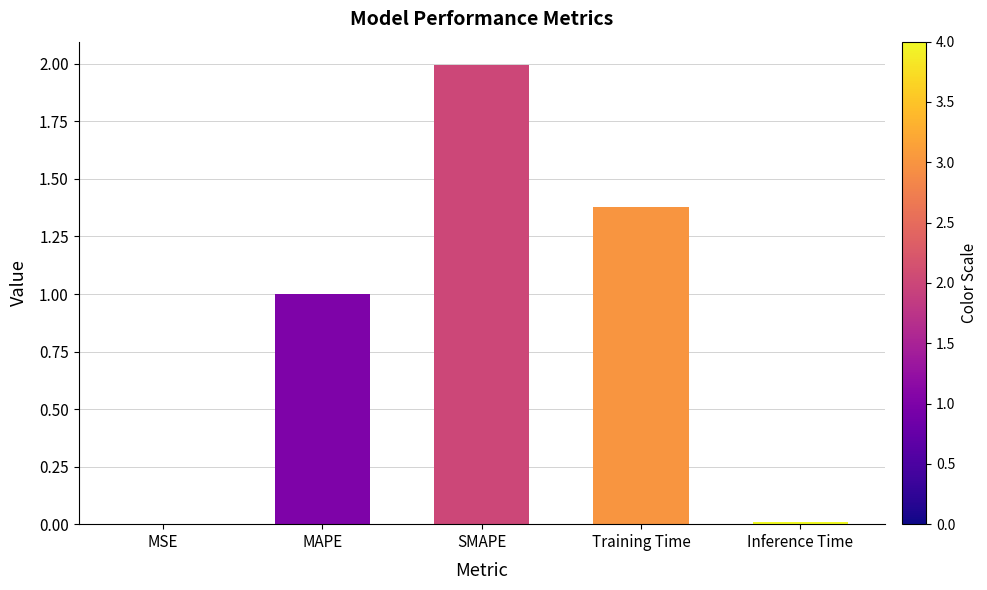

At which category does the chart reach its peak across all series?

SMAPE